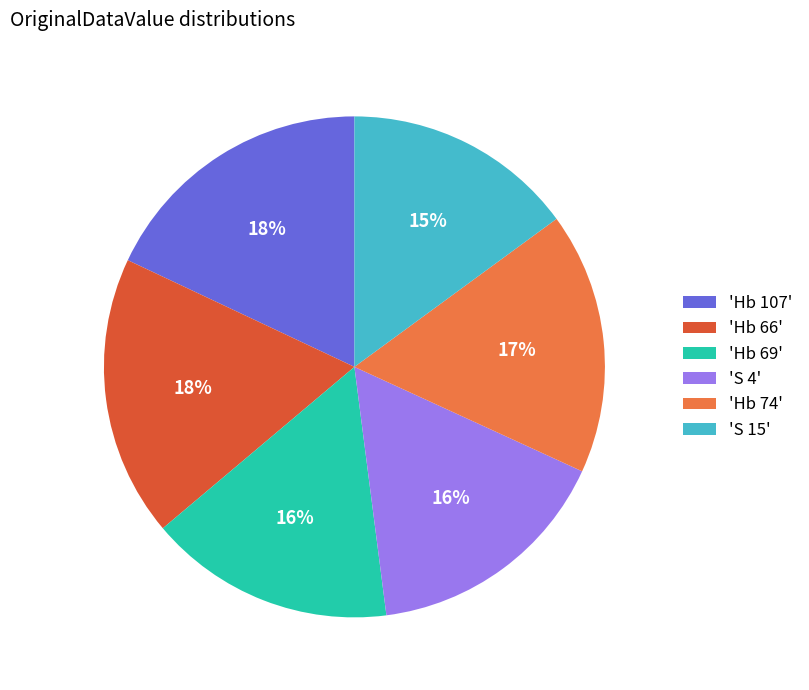

What is the smallest slice in the pie chart?

'S 15'